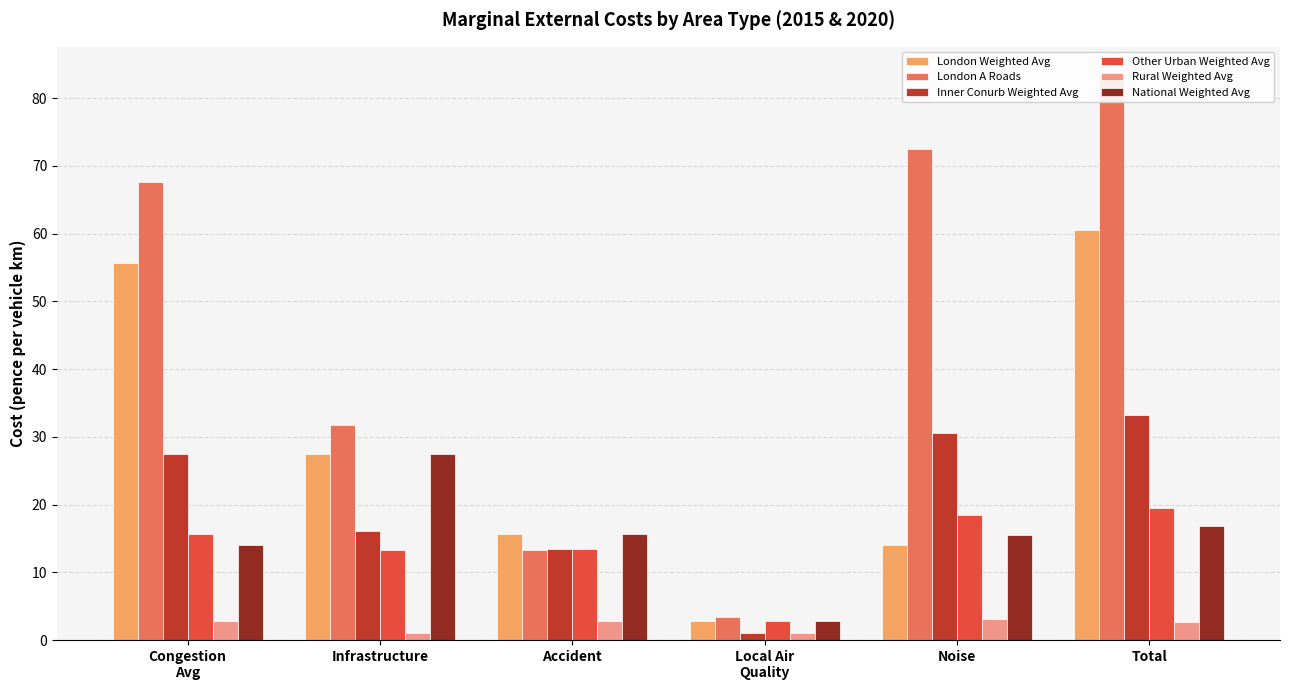

The value of Inner Conurb Weighted Avg at Noise is 20.0. True or false?

False